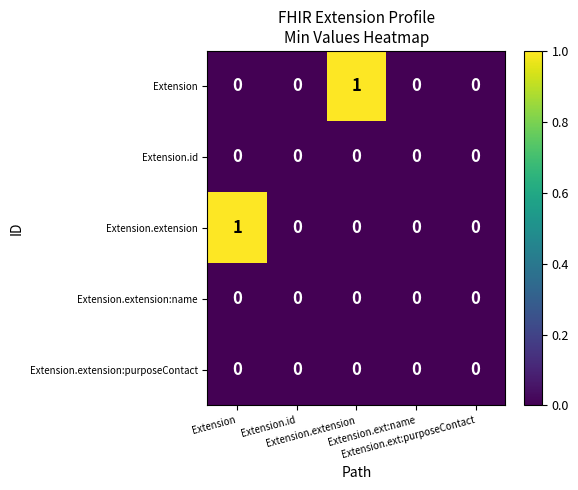

List the series in order of their peak value, lowest first.

Extension.id, Extension.extension:name, Extension.extension:purposeContact, Extension, Extension.extension